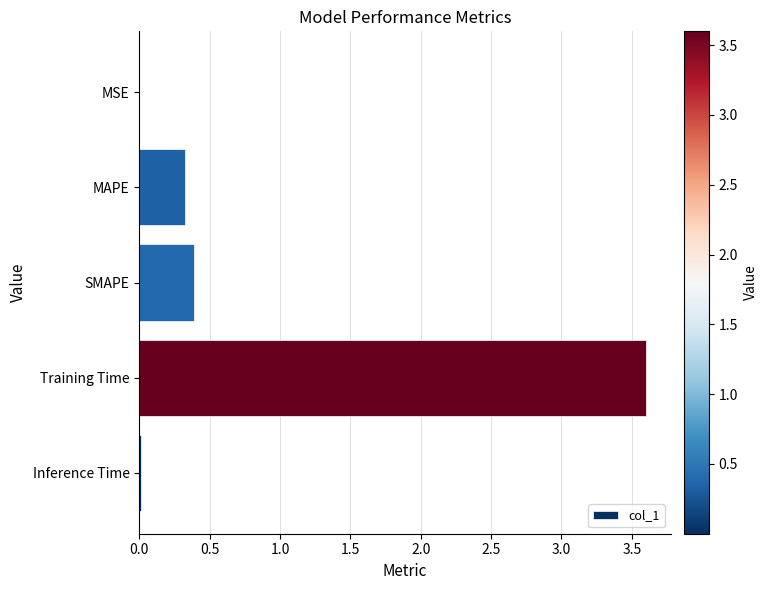

Read the value at Training Time.

3.6